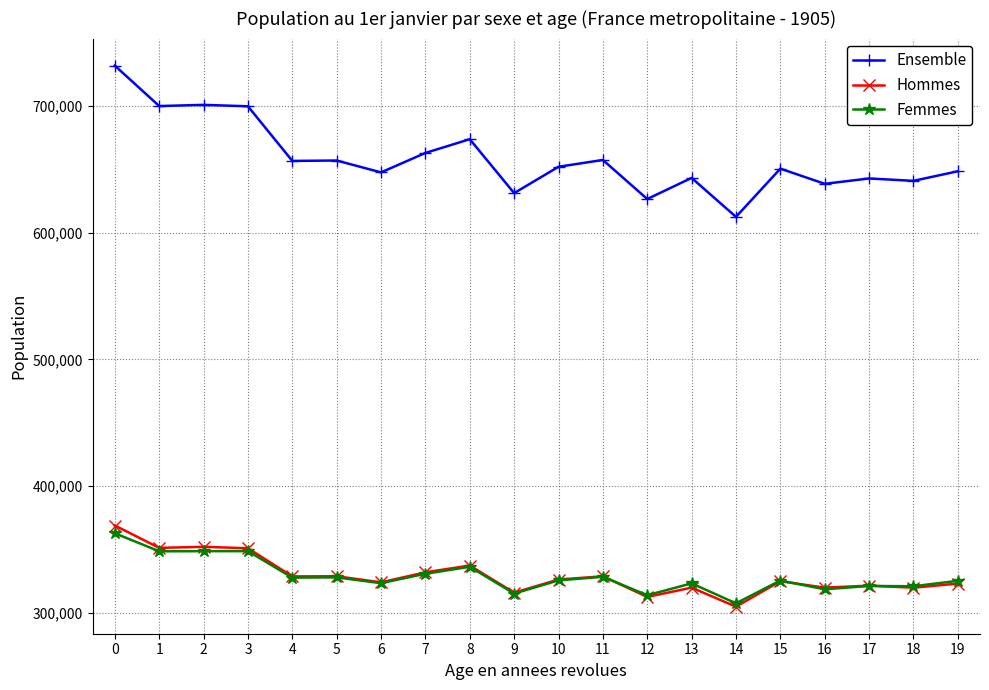

What is the sum of all Hommes values?

6592149